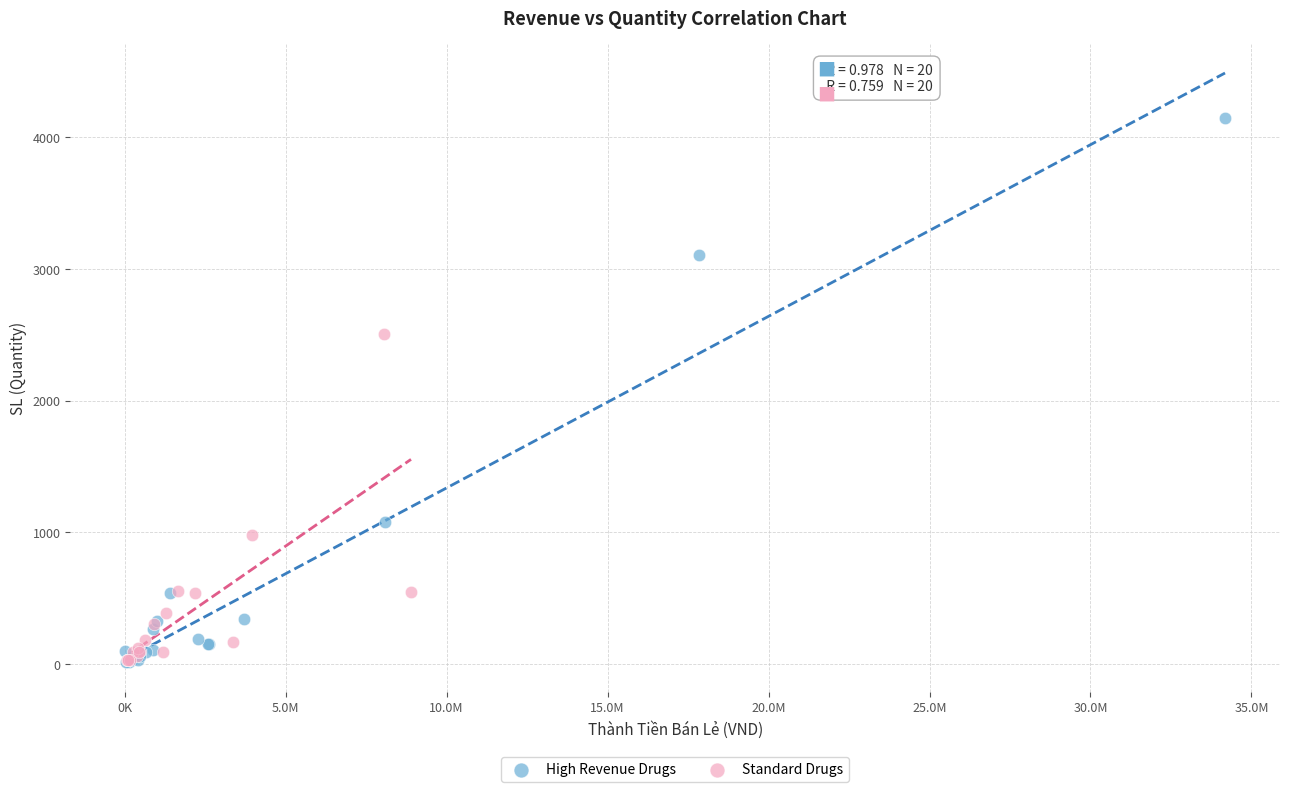

Which series contains the highest Y value?

High Revenue Drugs